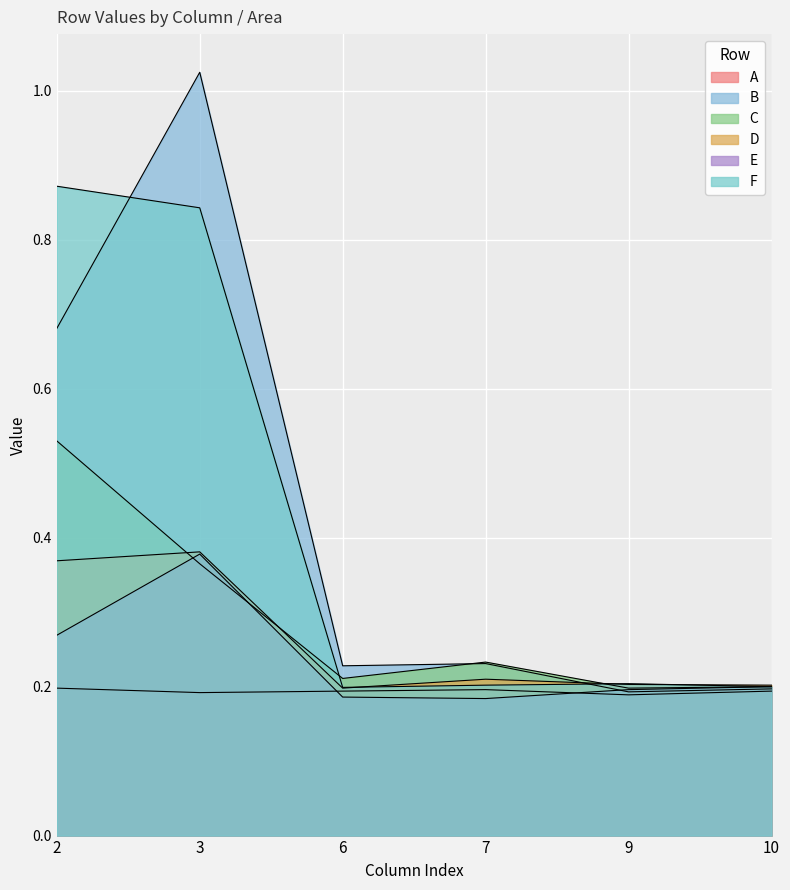

What is the difference between the maximum and second lowest values in the D series?

0.2